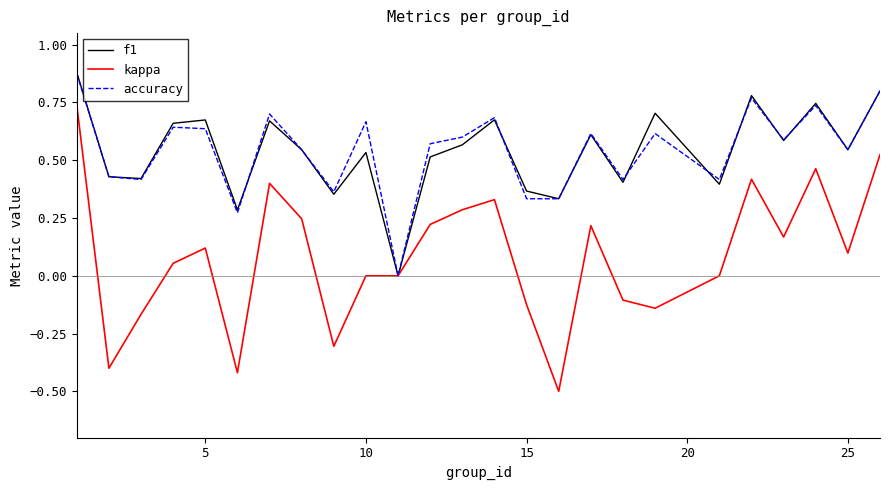

What is the minimum value for kappa?

-0.5